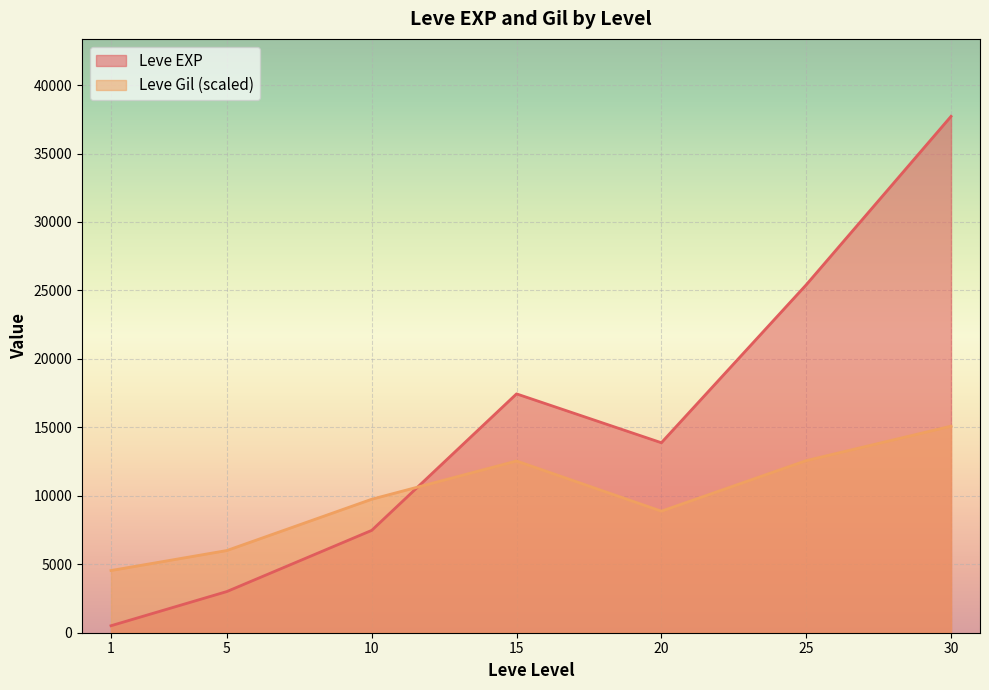

What is the difference between the highest and lowest values at 25?

12840.0